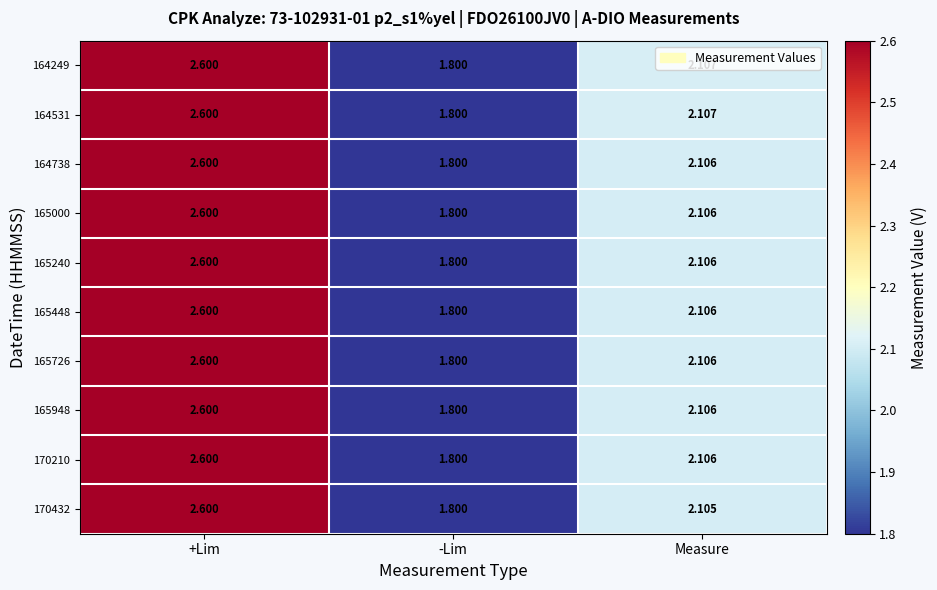

Which category has the highest value across all series?

+Lim